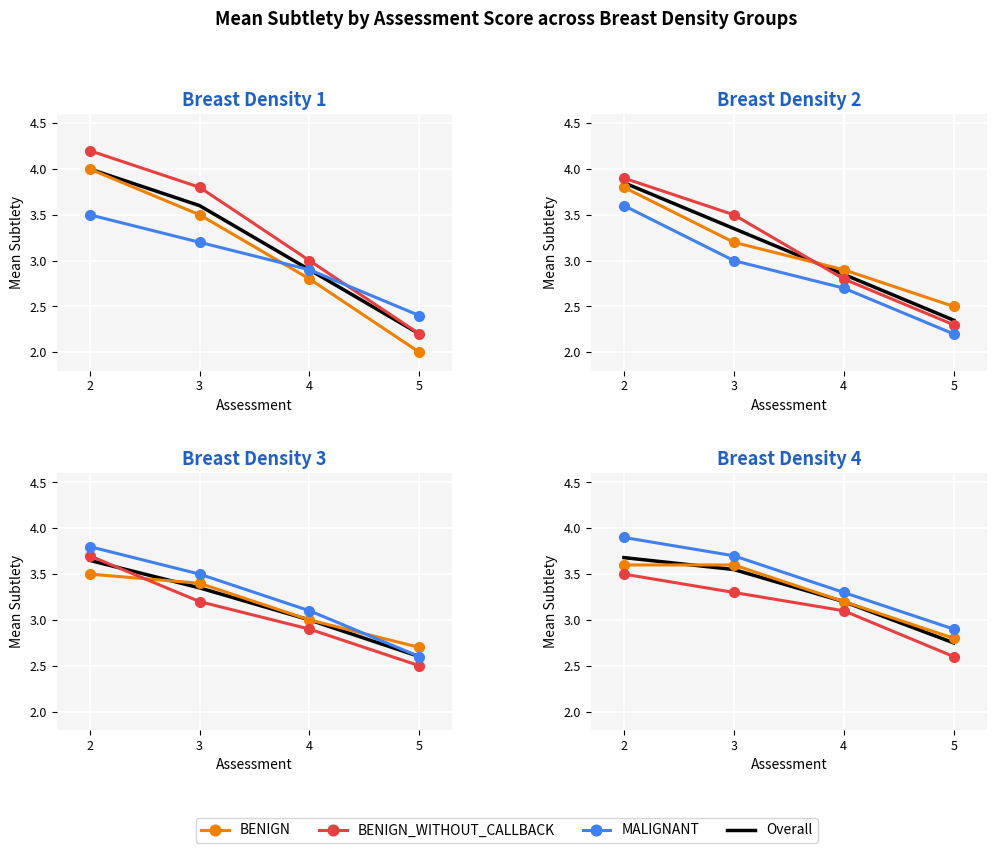

What are all the series names shown in the legend?

BENIGN, BENIGN_WITHOUT_CALLBACK, MALIGNANT, Overall